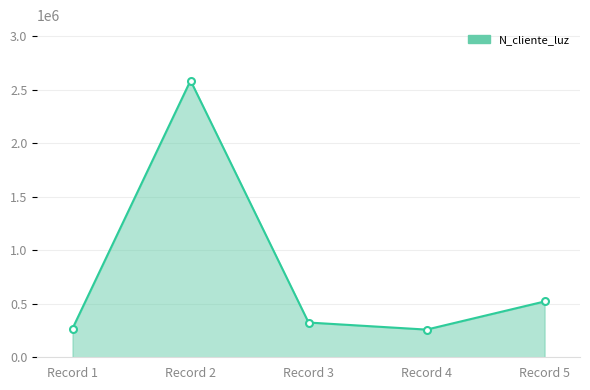

What is the value of the 2nd point from the left?

2586314